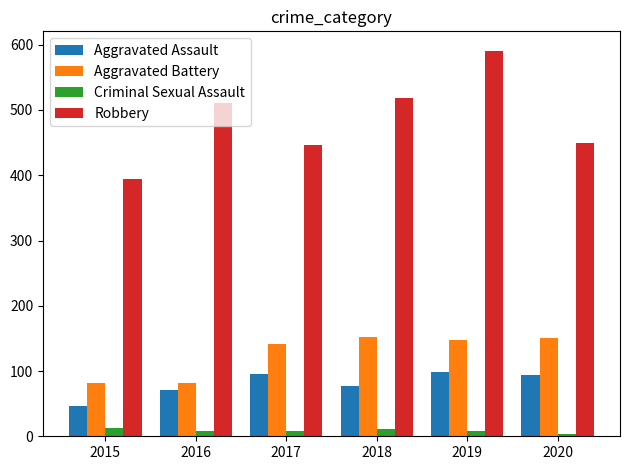

At which category is the sum across all series the highest?

2019